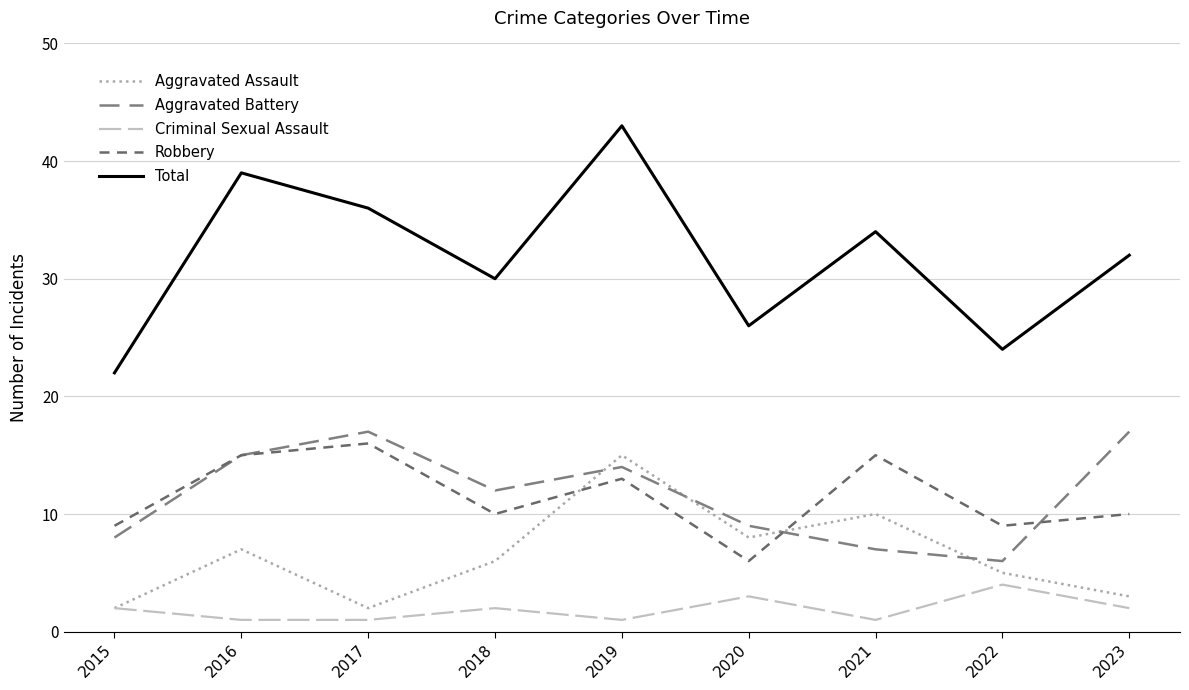

The Robbery series shows 9 at 2022. True or false?

True